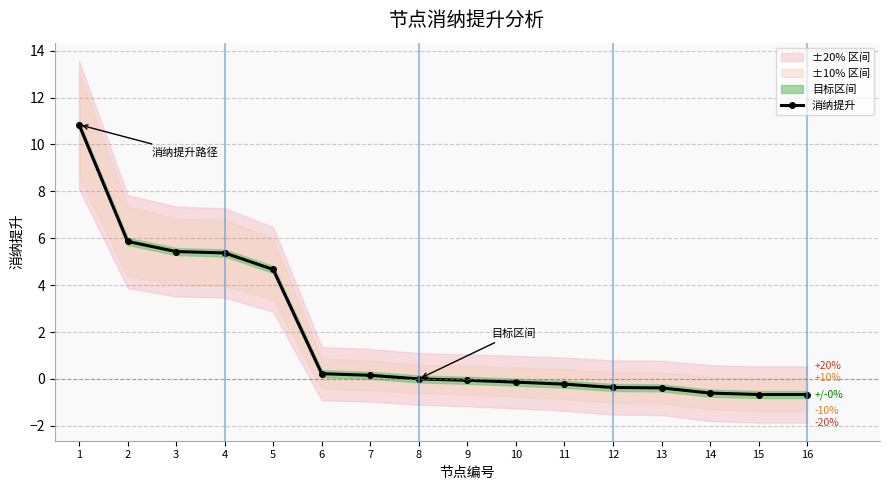

Count the number of values greater than 0.

7